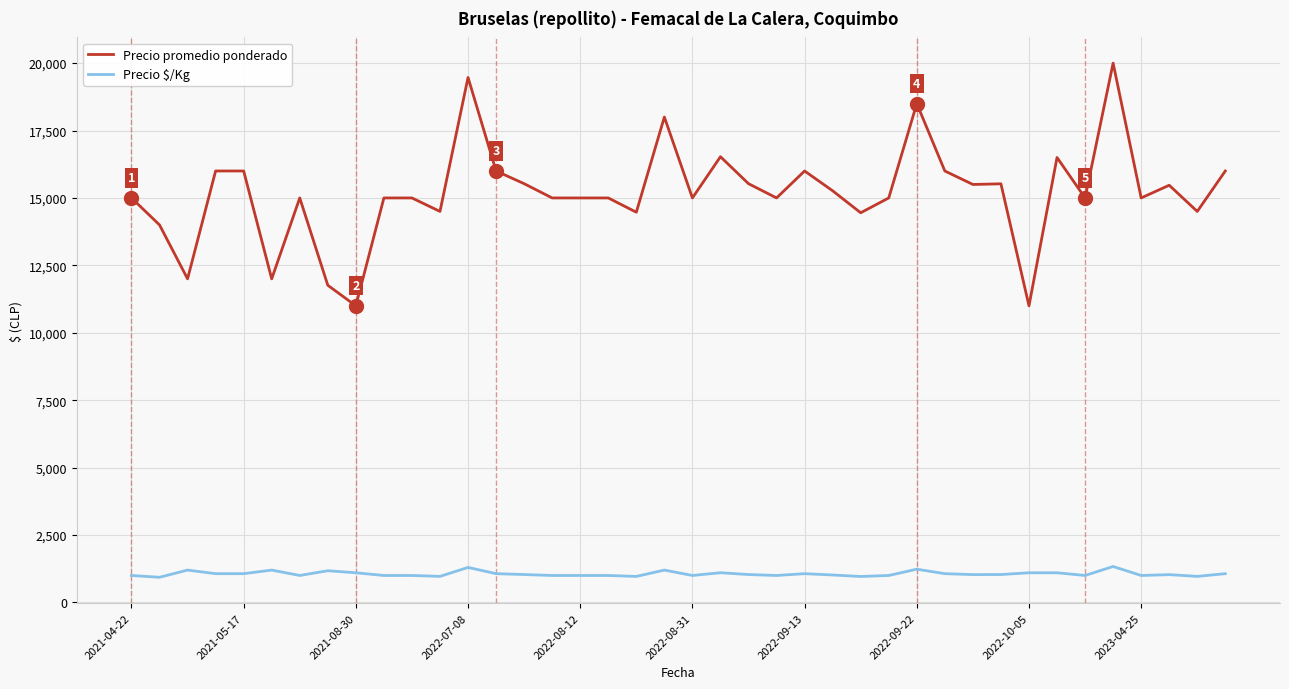

What are all the series names shown in the legend?

Precio promedio ponderado, Precio $/Kg